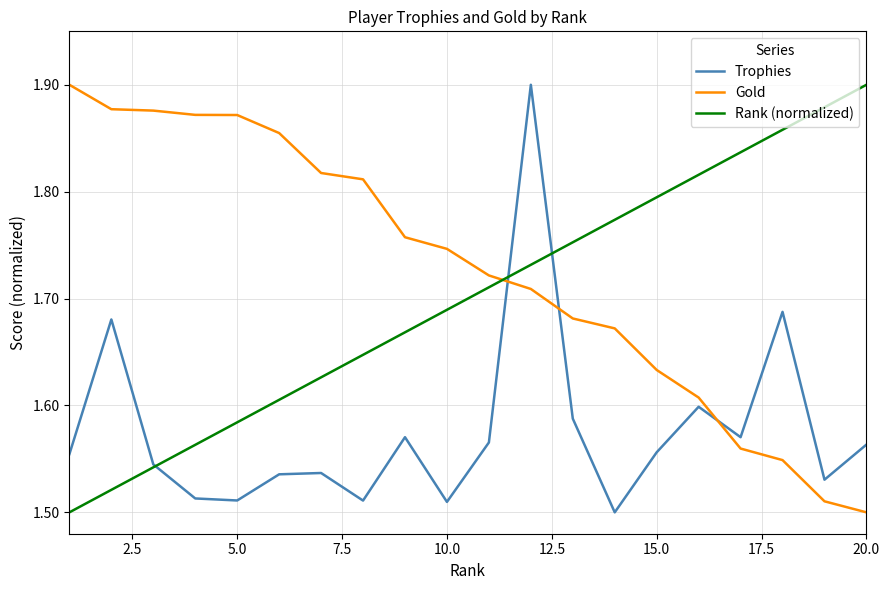

After their last crossing, which series has the higher values: Trophies or Gold?

Trophies